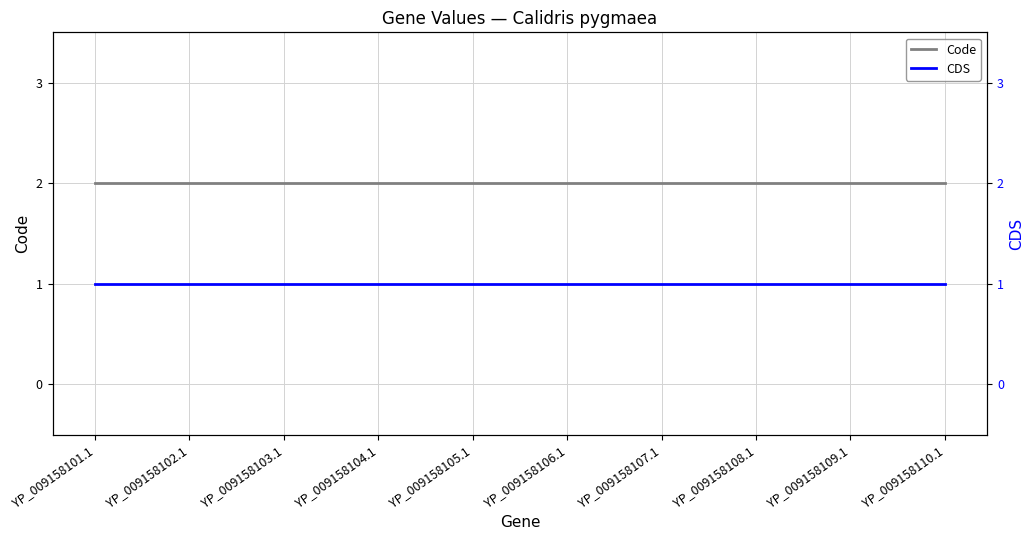

True or false: CDS and Code cross at least once.

False